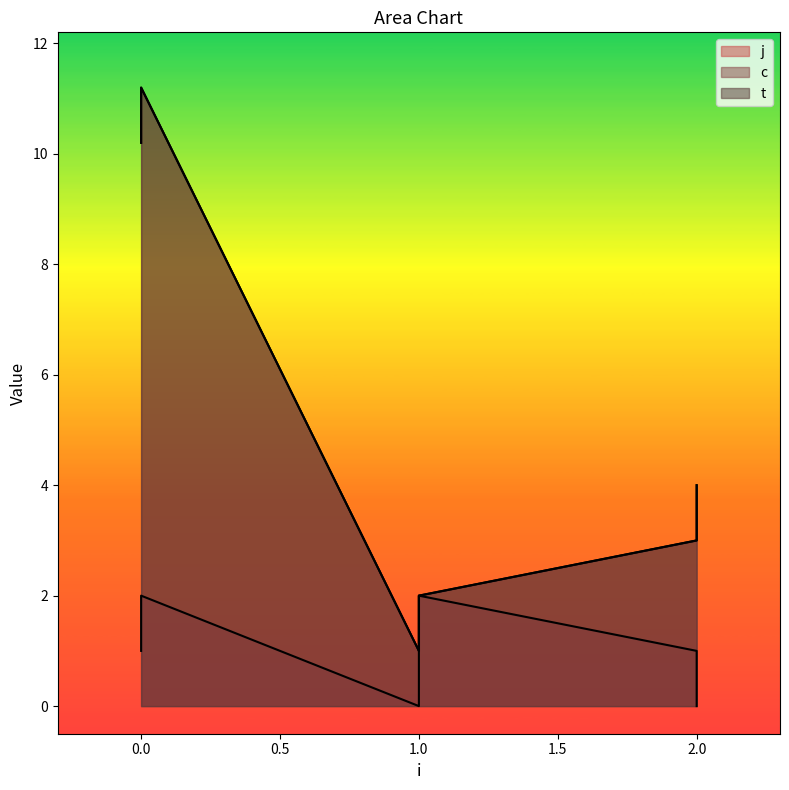

What are all the series names shown in the legend?

c, t, j